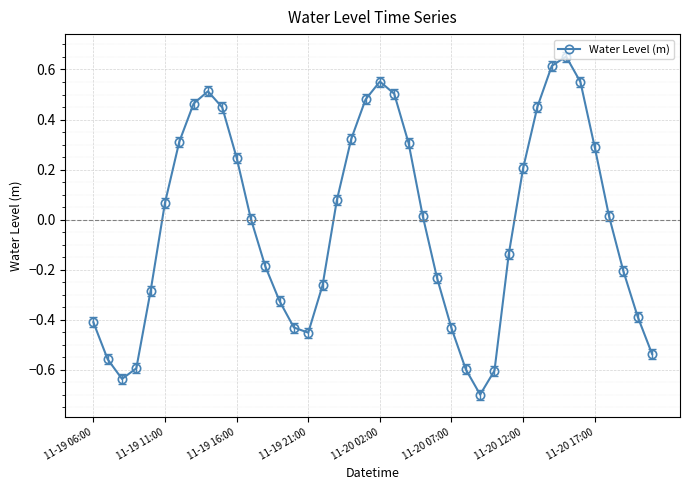

What is the sum of all values?

-0.9